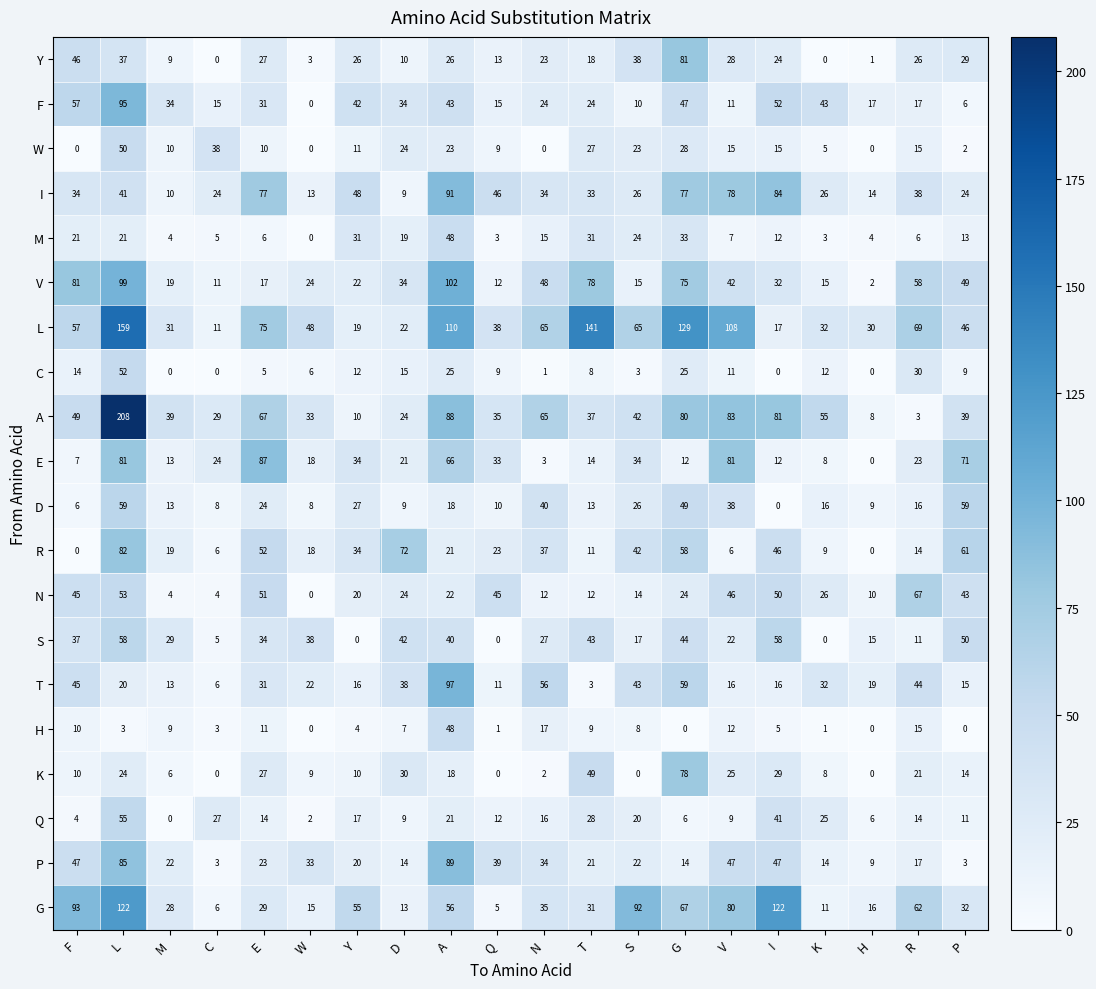

At which category does the chart reach its peak across all series?

L